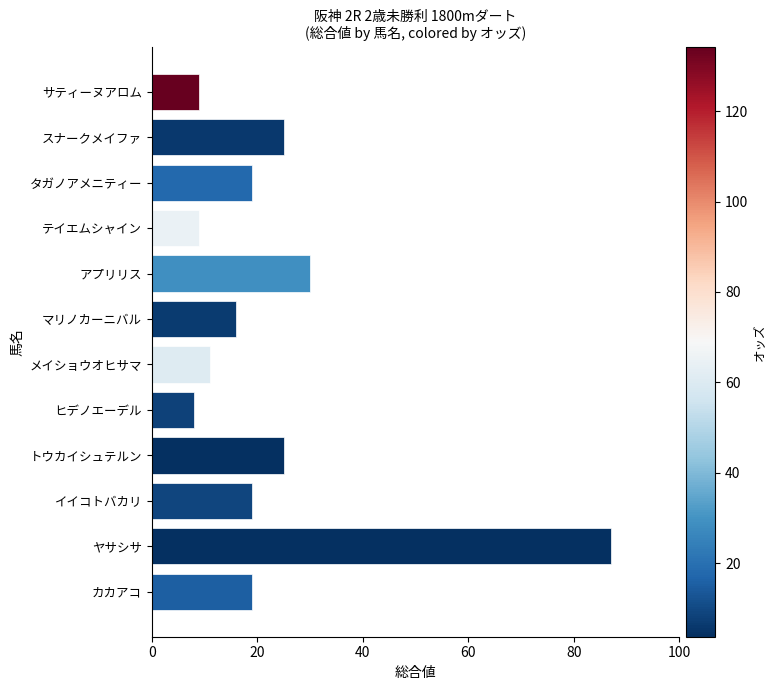

What is the greatest value displayed?

87